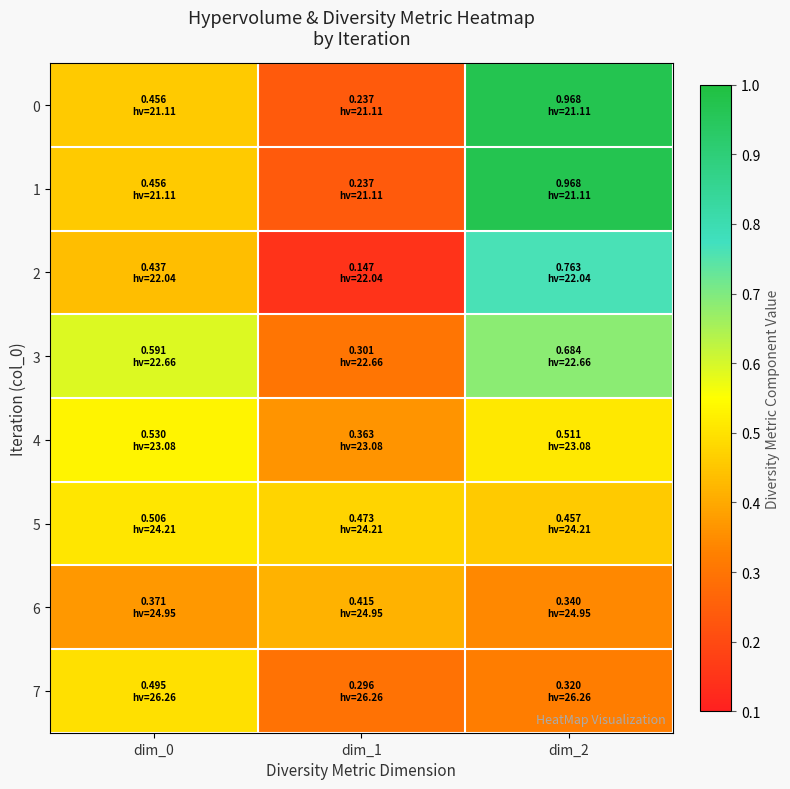

Count the number of categories in the chart.

3